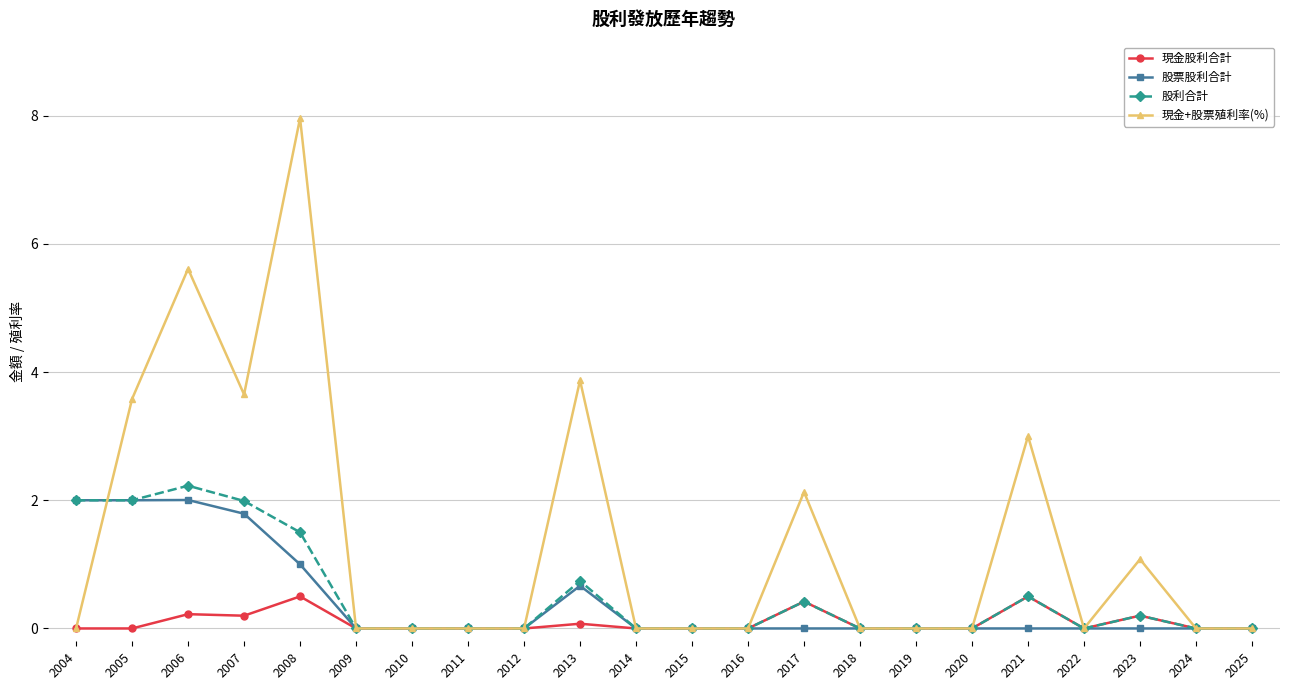

At which category does 股利合計 reach its first local peak?

2006